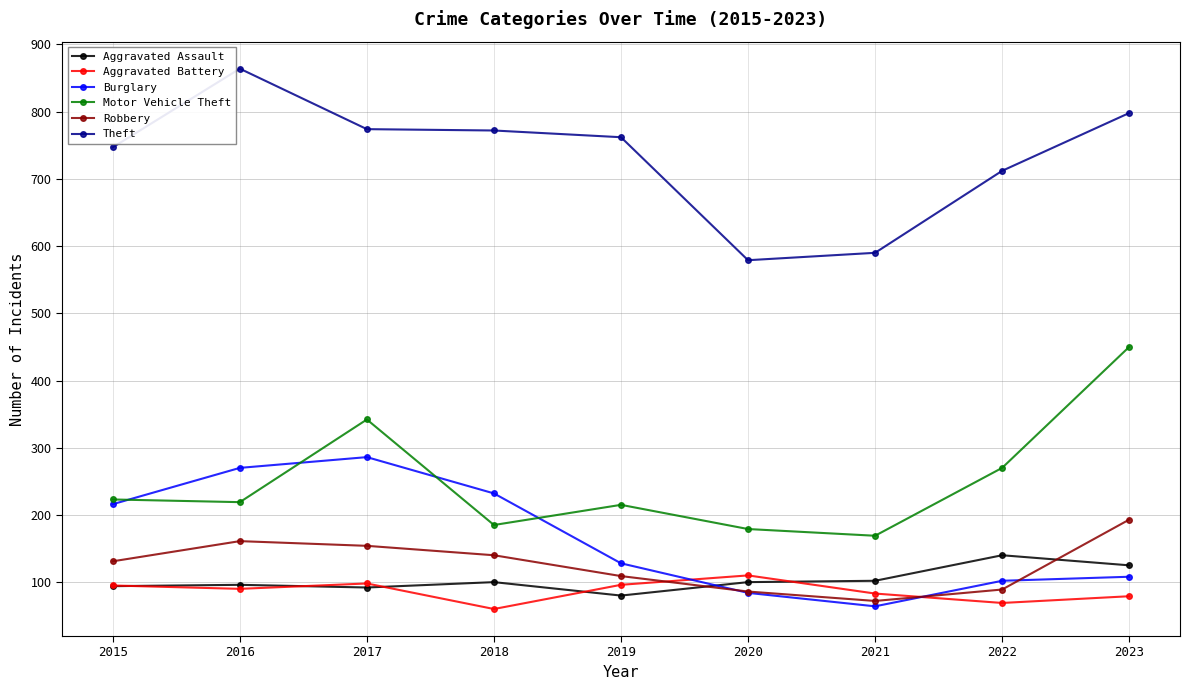

What is the total value across all series at 2017?

1746